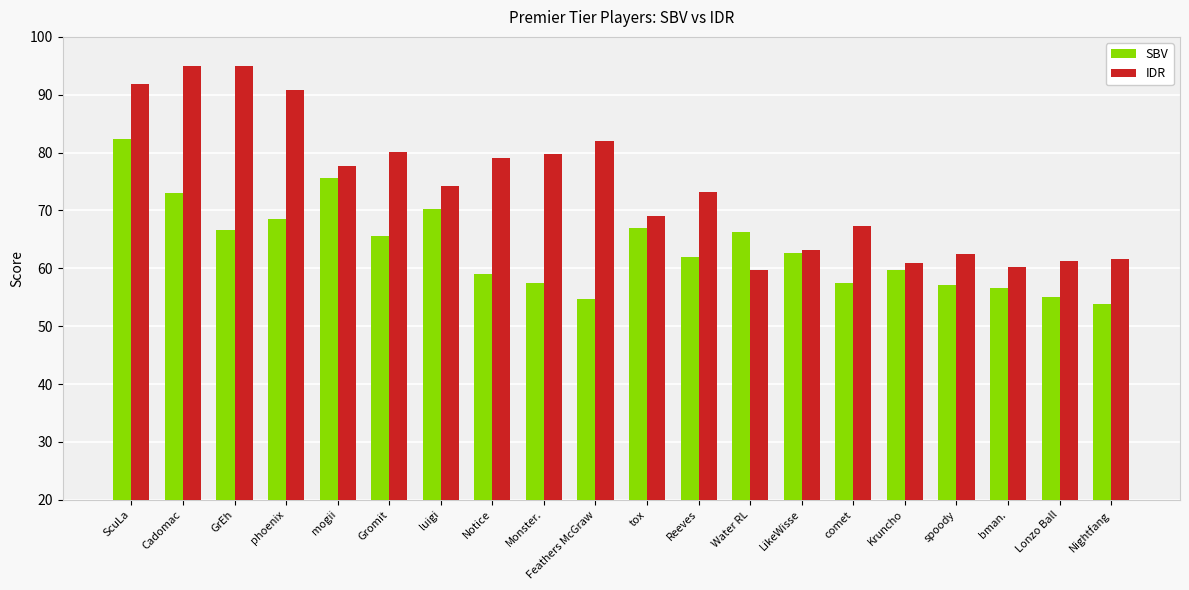

What is the difference between the highest and lowest values at comet?

9.8